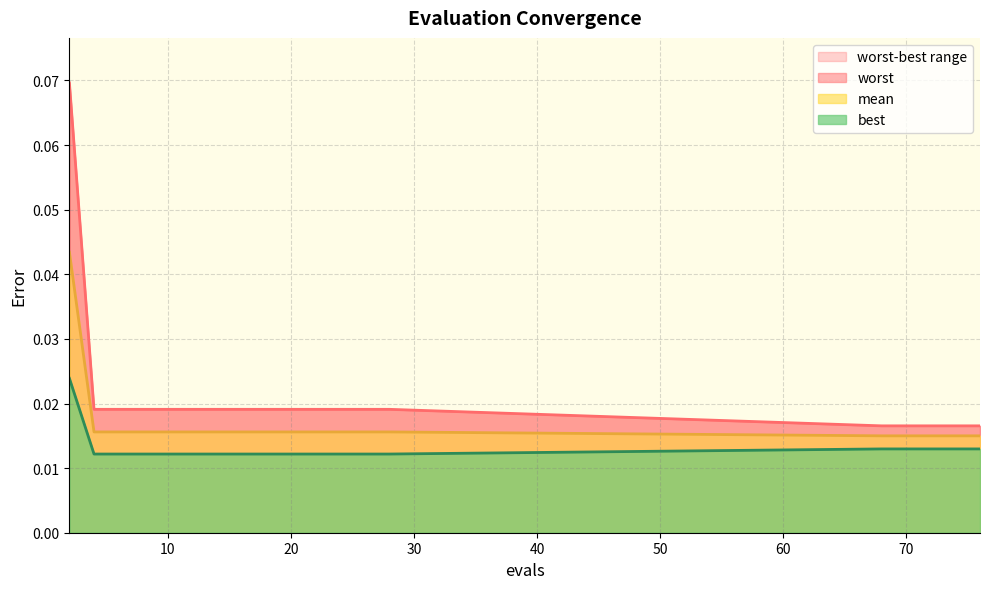

Reading left to right, transcribe all the data shown in this chart.

mean: 2=0.0	4=0.0	6=0.0	8=0.0	10=0.0	12=0.0	14=0.0	16=0.0	18=0.0	19=0.0	21=0.0	22=0.0	24=0.0	26=0.0	28=0.0	68=0.0	70=0.0	72=0.0	74=0.0	76=0.0
best: 2=0.0	4=0.0	6=0.0	8=0.0	10=0.0	12=0.0	14=0.0	16=0.0	18=0.0	19=0.0	21=0.0	22=0.0	24=0.0	26=0.0	28=0.0	68=0.0	70=0.0	72=0.0	74=0.0	76=0.0
worst: 2=0.1	4=0.0	6=0.0	8=0.0	10=0.0	12=0.0	14=0.0	16=0.0	18=0.0	19=0.0	21=0.0	22=0.0	24=0.0	26=0.0	28=0.0	68=0.0	70=0.0	72=0.0	74=0.0	76=0.0